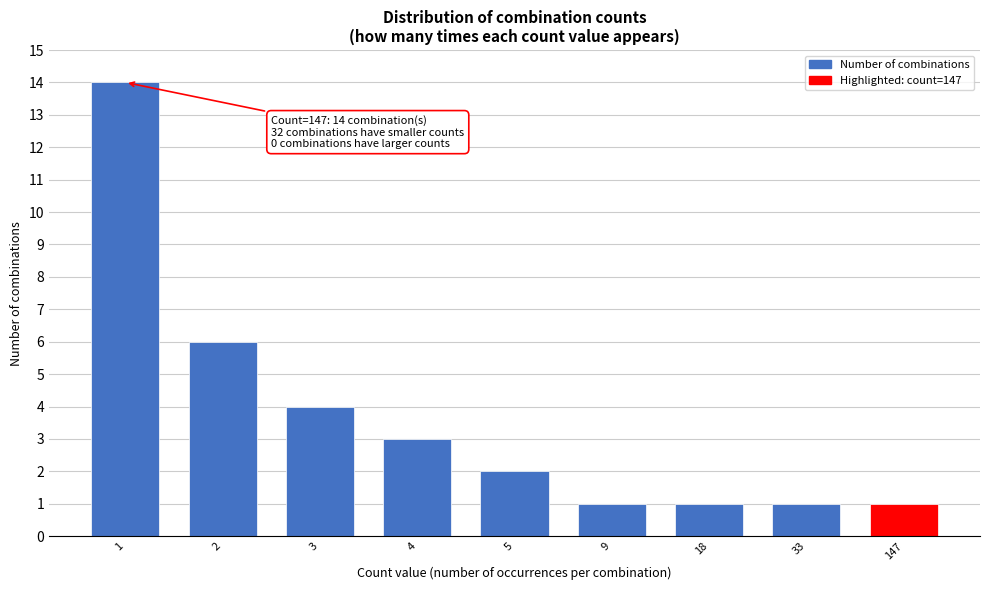

Reading left to right, extract all data points from this chart.

1=14	2=6	3=4	4=3	5=2	9=1	18=1	33=1	147=1